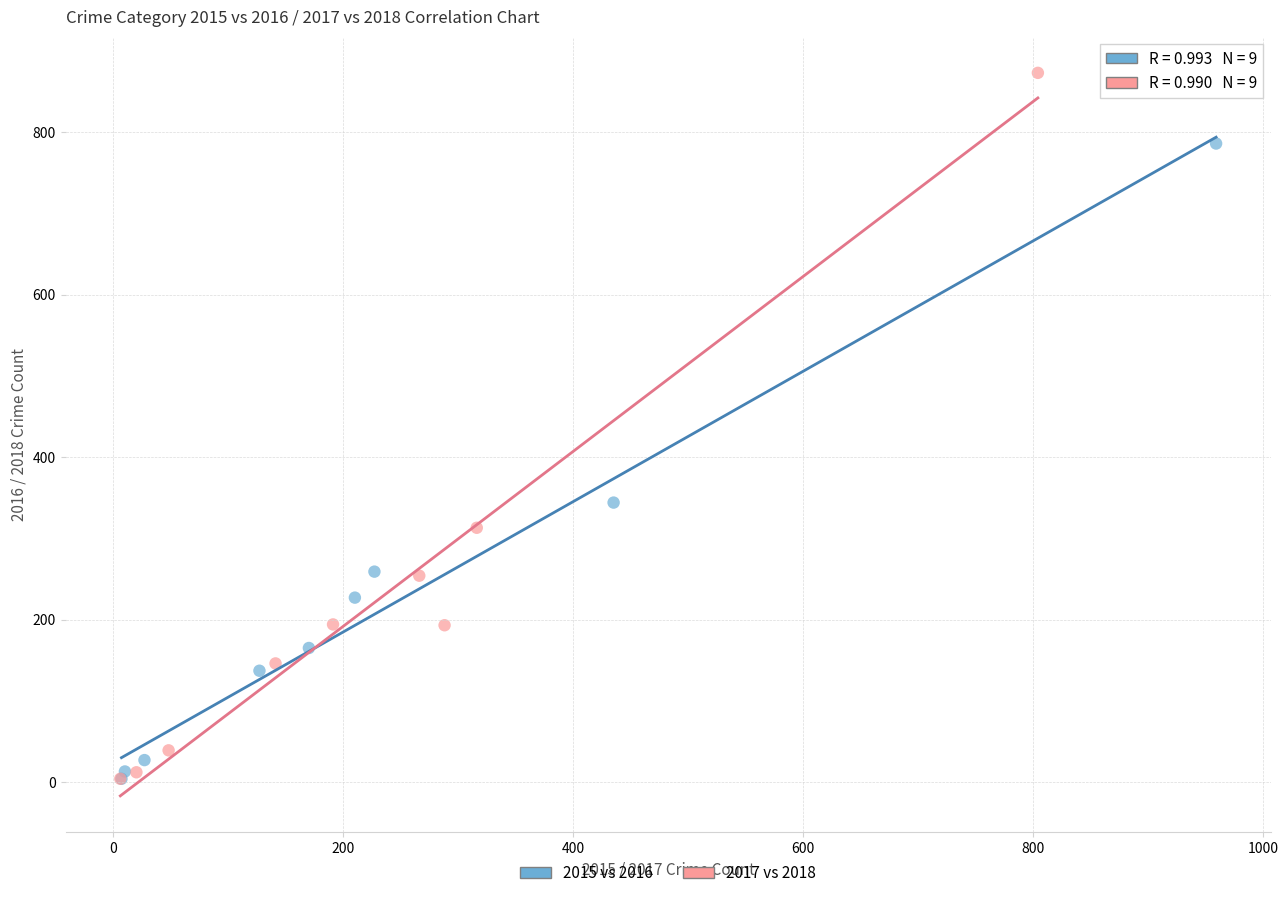

Which series contains the highest Y value?

2017 vs 2018